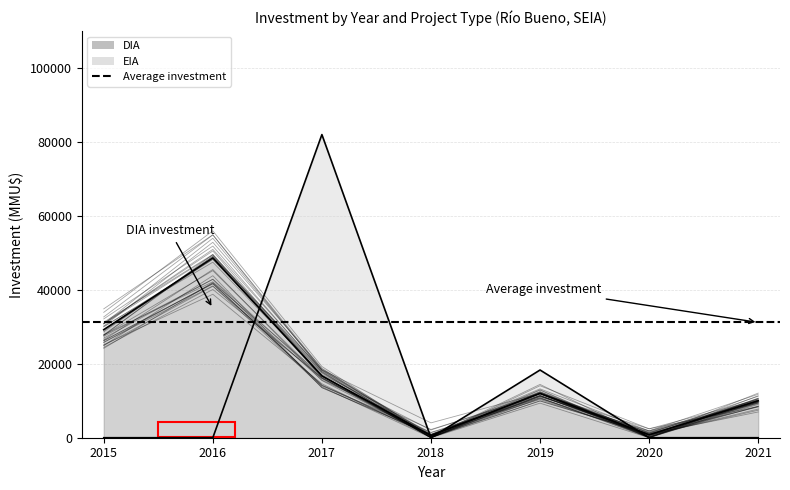

True or false: EIA has a value of 0 at 2016.

True